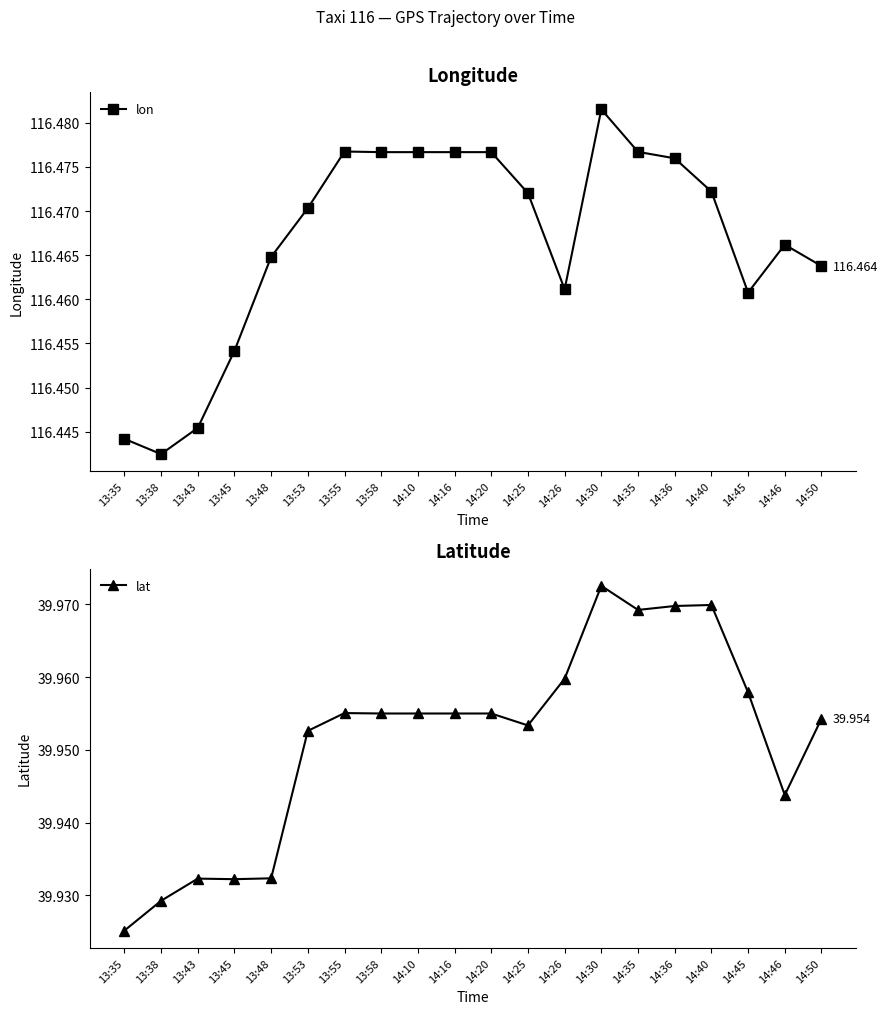

At which category does the chart reach its minimum across all series?

13:35